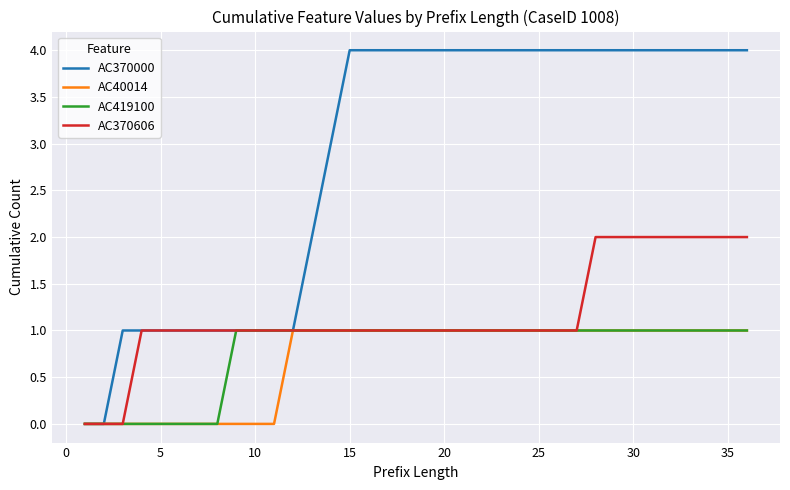

What is the greatest value displayed?

4